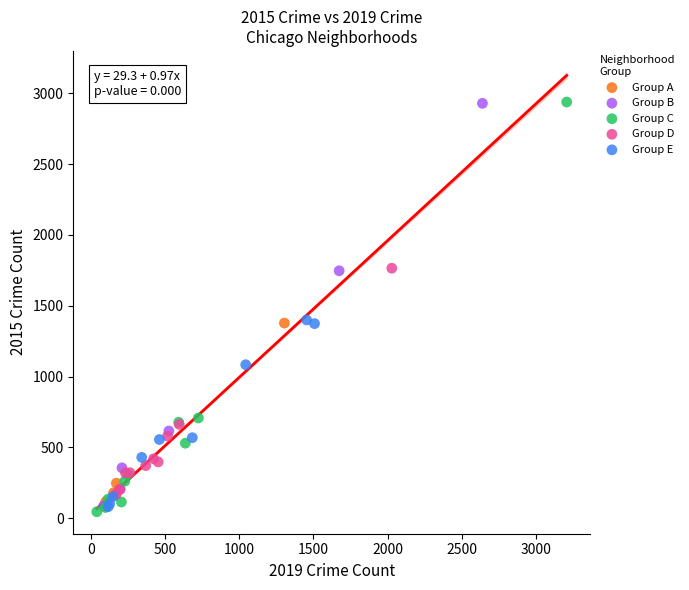

What are all the series names shown in the legend?

Group A, Group B, Group C, Group D, Group E